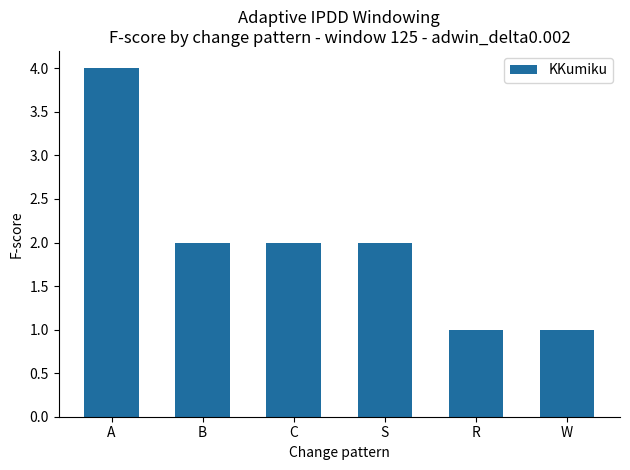

What position from the right is S?

3